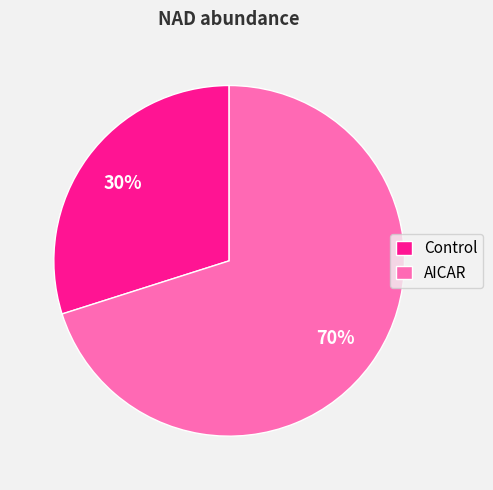

Combined, do Control and AICAR account for over 50%?

Yes